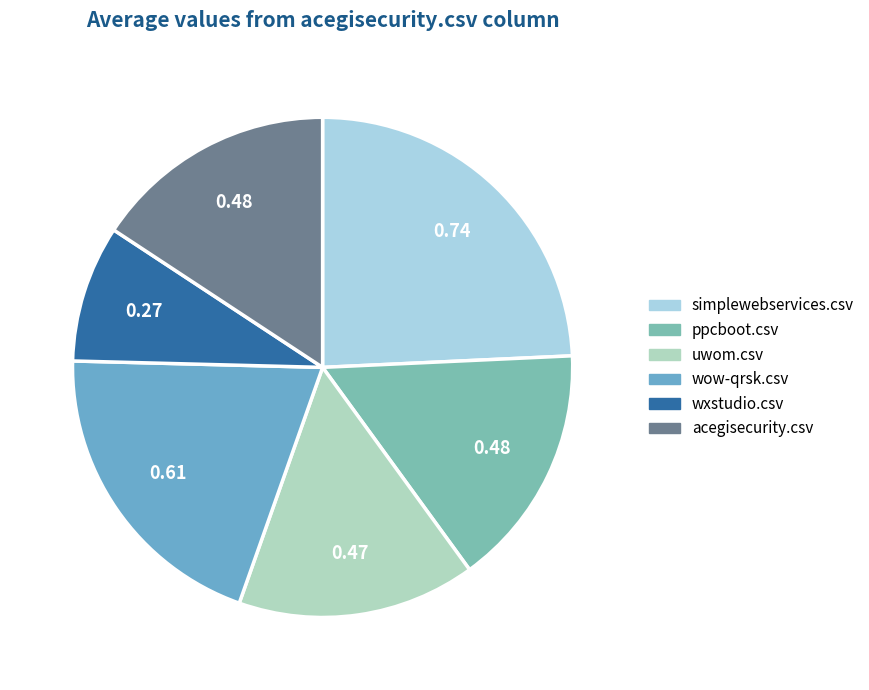

To the nearest percent, what percentage of the pie is simplewebservices.csv?

24%